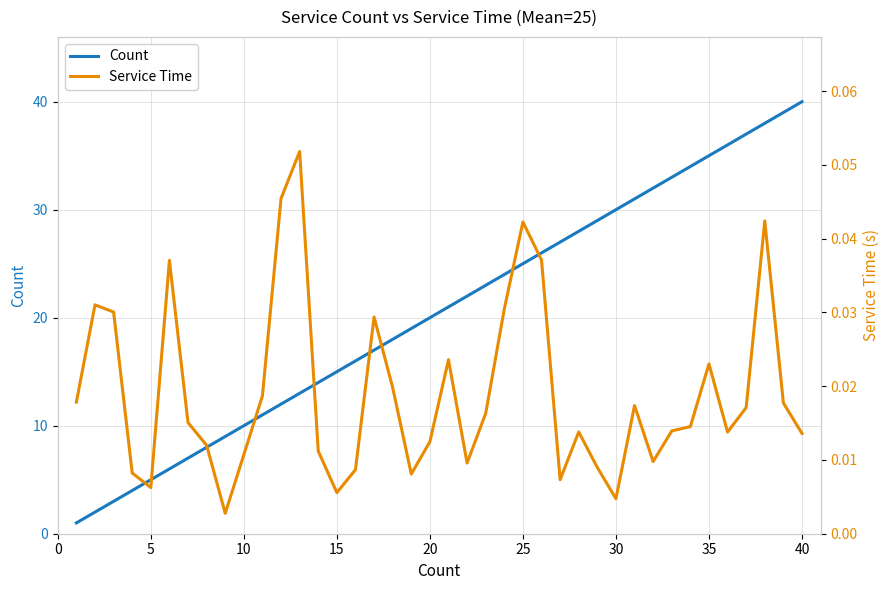

True or false: Service Time and Count cross at least once.

False